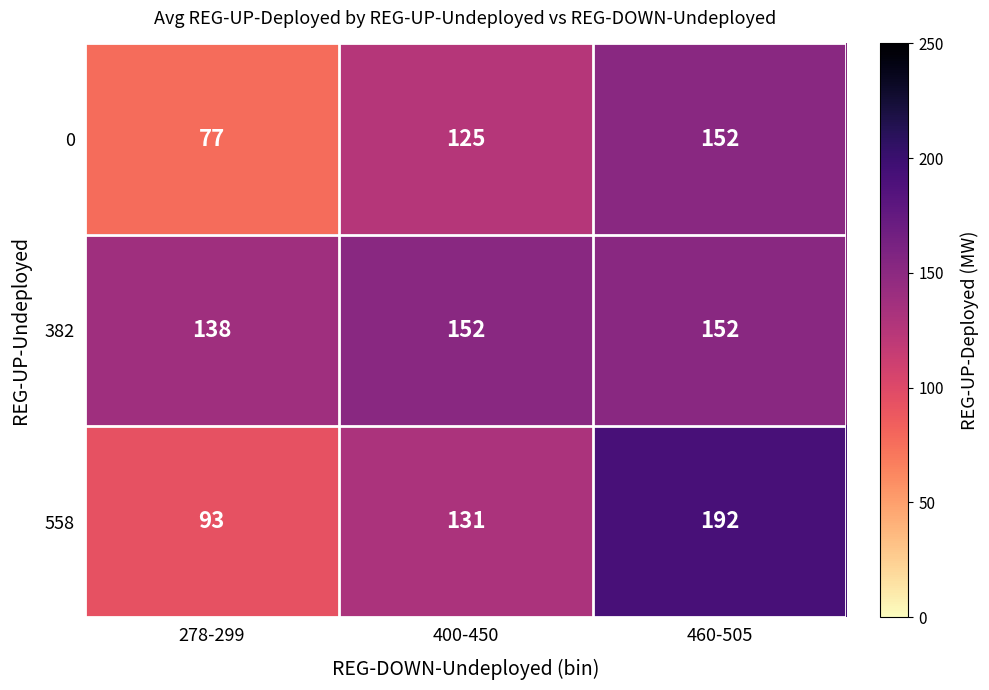

Reading left to right, what are all the values shown in this chart?

0: 278-299=77	400-450=125	460-505=152
382: 278-299=138	400-450=152	460-505=152
558: 278-299=93	400-450=131	460-505=192